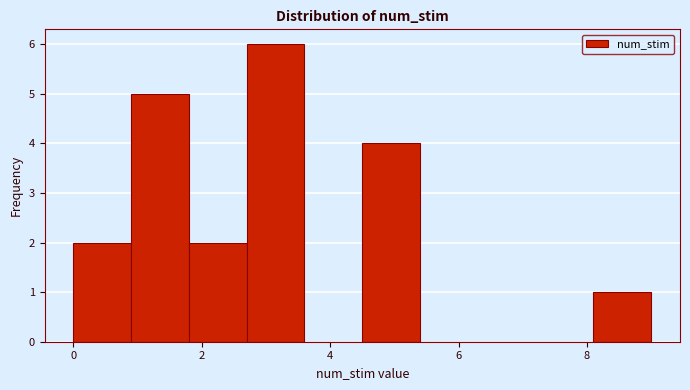

Reading left to right, transcribe this chart: for each bar, give the range it covers on the x-axis and its height. Neither the bar edges nor the heights are printed on the chart, so give them approximately, as read against the axes.

0.0 to 0.9: 2
0.9 to 1.8: 5
1.8 to 2.7: 2
2.7 to 3.6: 6
3.6 to 4.5: 0
4.5 to 5.4: 4
5.4 to 6.3: 0
6.3 to 7.2: 0
7.2 to 8.1: 0
8.1 to 9.0: 1